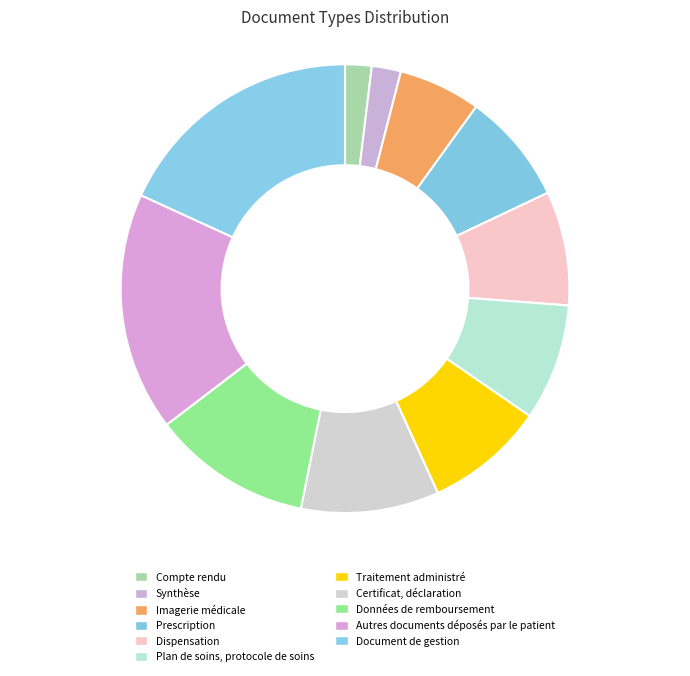

Count the number of slices in the pie.

11